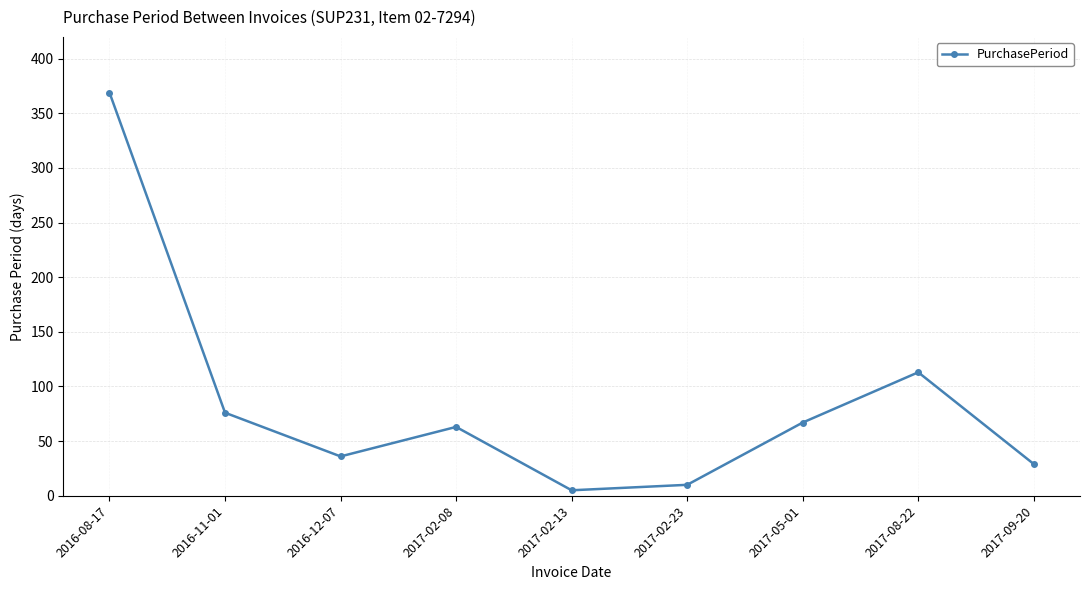

Rank the categories by value from lowest to highest.

2017-02-13, 2017-02-23, 2017-09-20, 2016-12-07, 2017-02-08, 2017-05-01, 2016-11-01, 2017-08-22, 2016-08-17